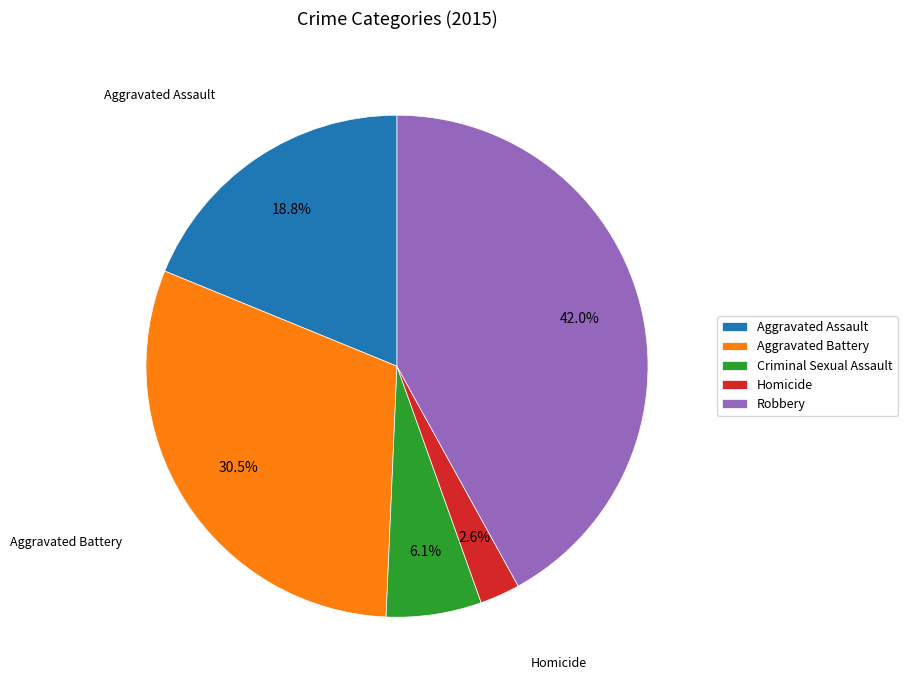

What portion of the pie excludes Aggravated Assault?

81.2%